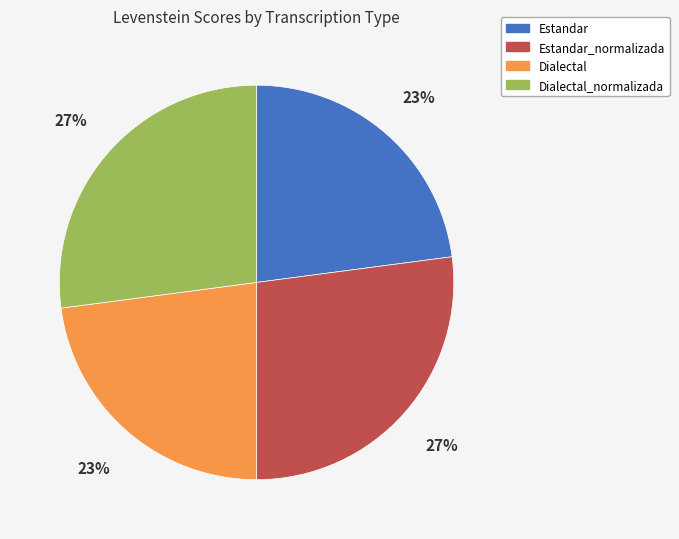

Approximately how many times larger is the value at Dialectal_normalizada compared to Estandar_normalizada?

1.0